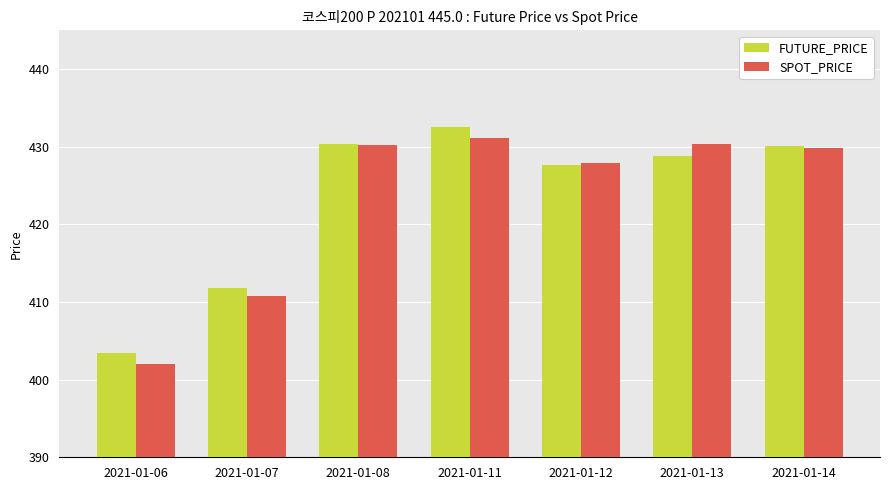

Is the value of SPOT_PRICE at 2021-01-14 greater than the value of FUTURE_PRICE at 2021-01-12?

Yes